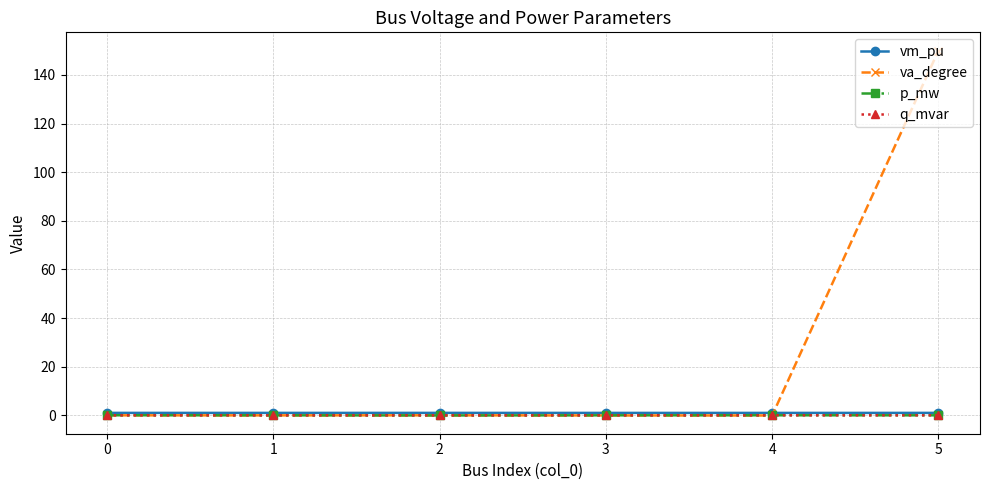

Which category has the highest value across all series?

5